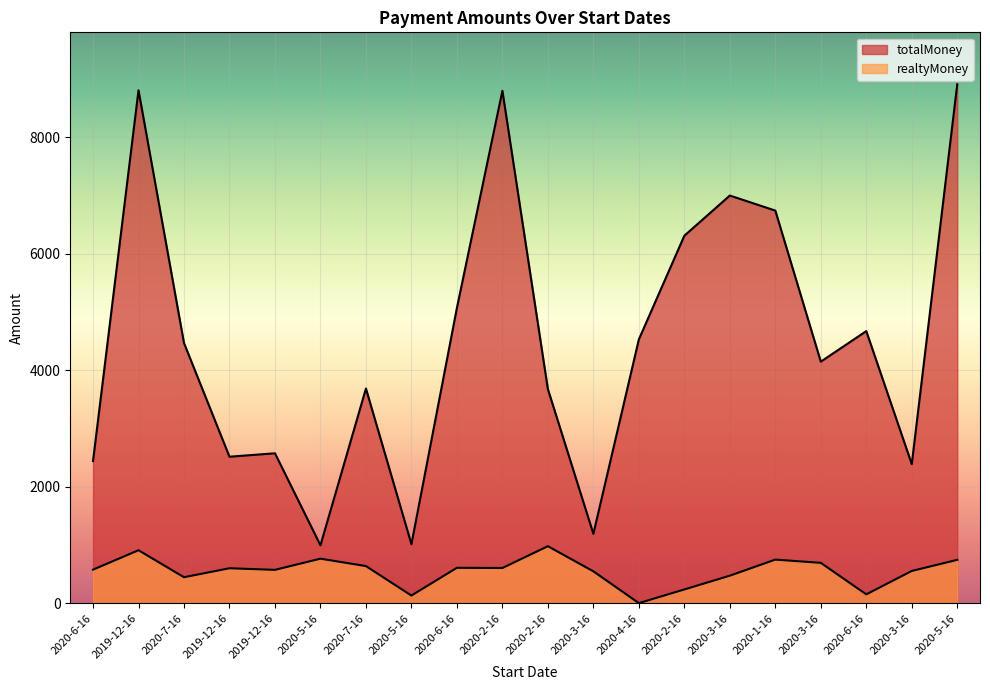

True or false: realtyMoney and totalMoney intersect in this chart.

False